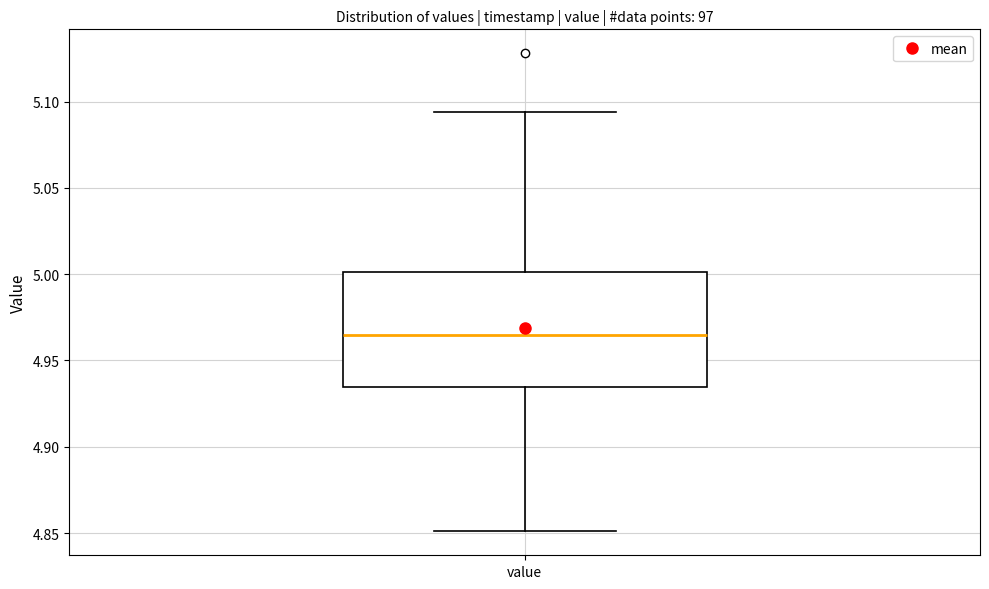

Read this box plot against the y-axis: the position of the median line, the range covered by the box, and the ends of both whiskers. The values are not printed on the chart, so give them approximately, as read against the axis.

median 4.965, box 4.935 to 5.000, whiskers 4.850 to 5.095